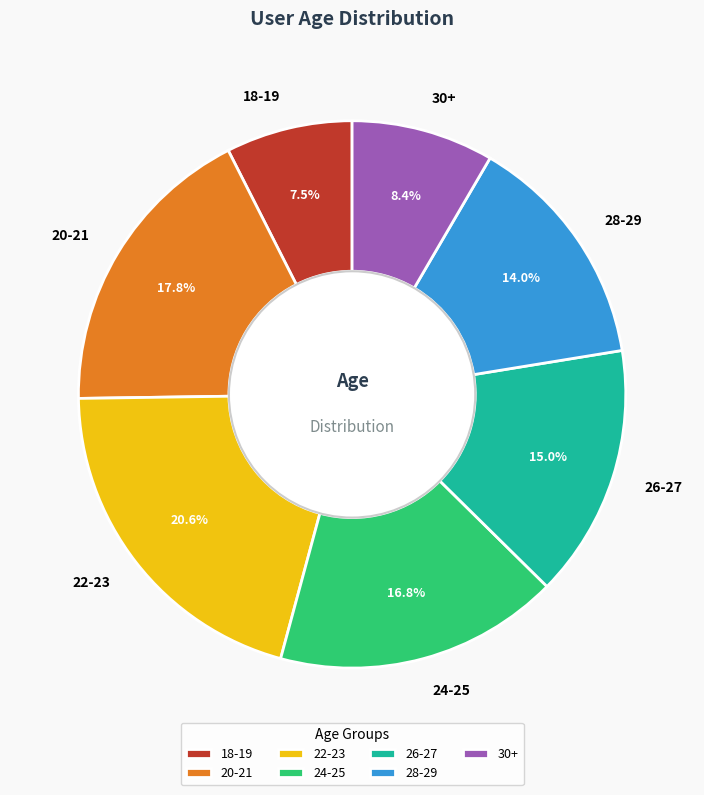

What percentage is the 28-29 slice, to the nearest percent?

14%